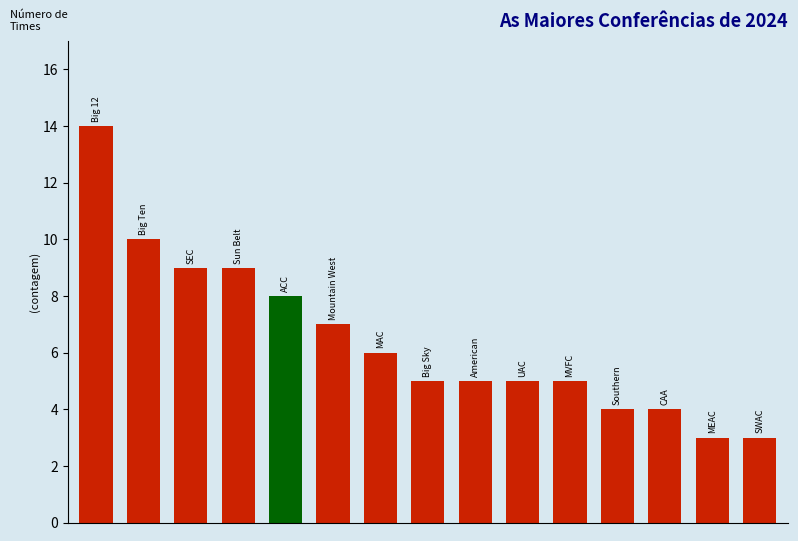

What is the value of the 15th bar from the left?

3